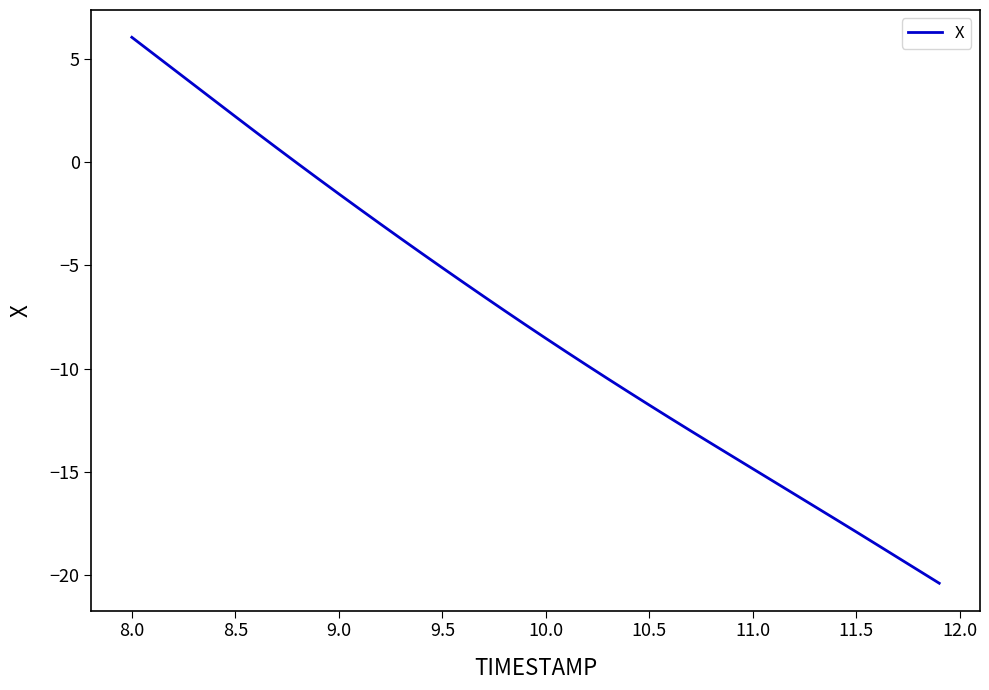

What is the difference between the maximum and minimum values?

26.5